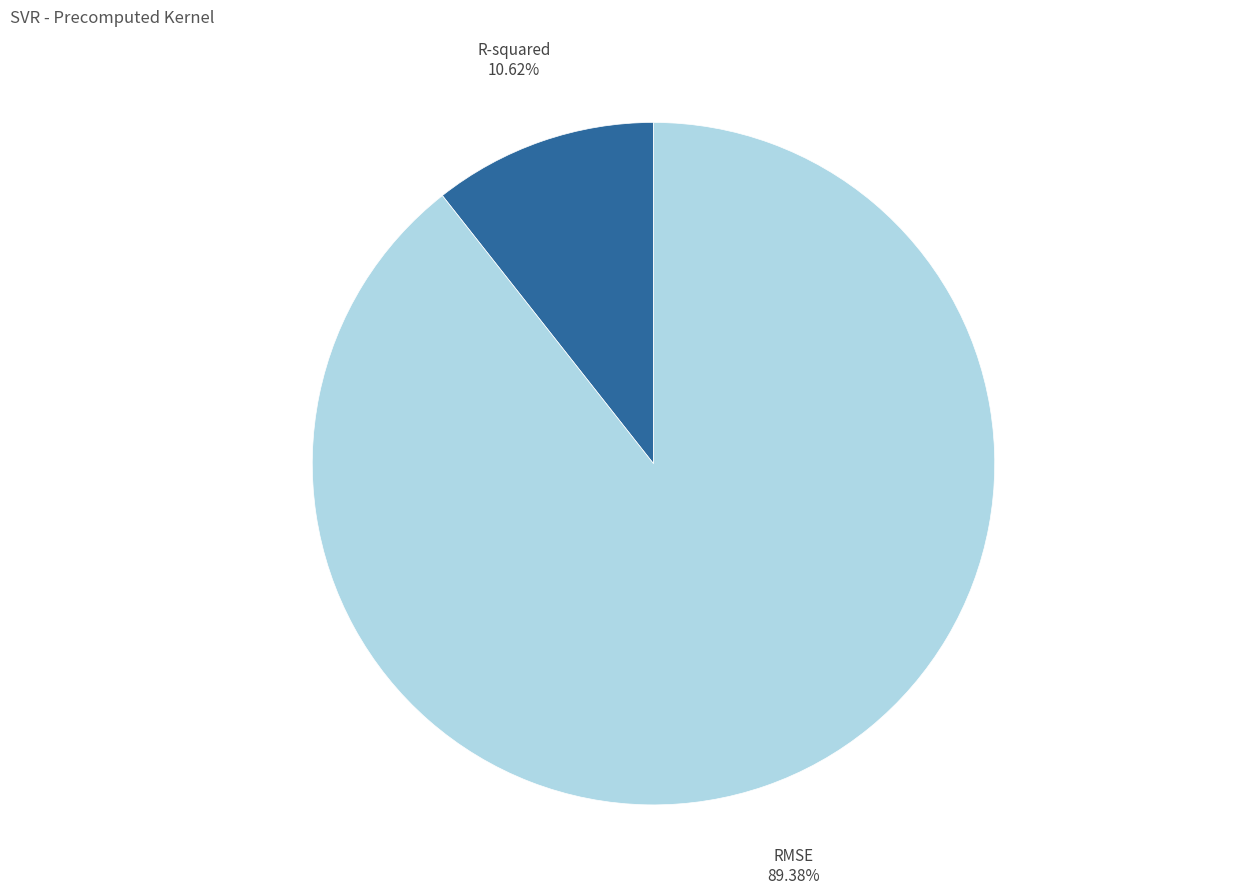

How much of the chart is everything except RMSE?

10.6%